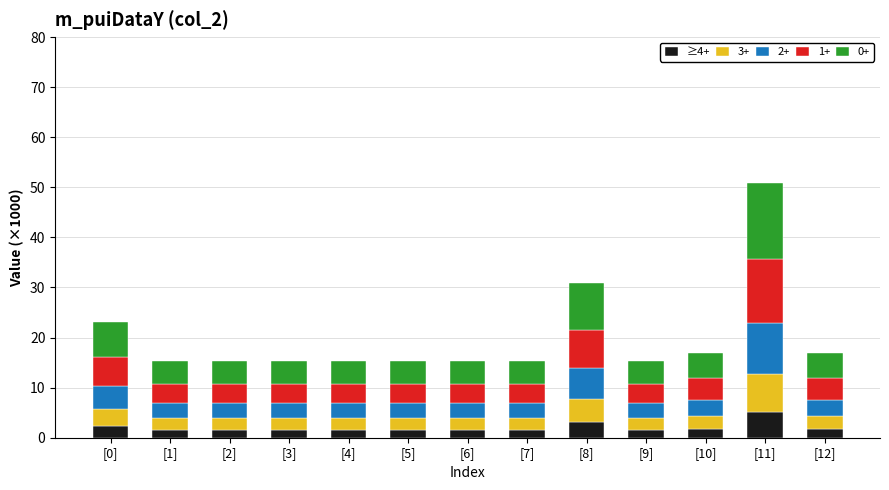

At which category is the sum across all series the highest?

[11]